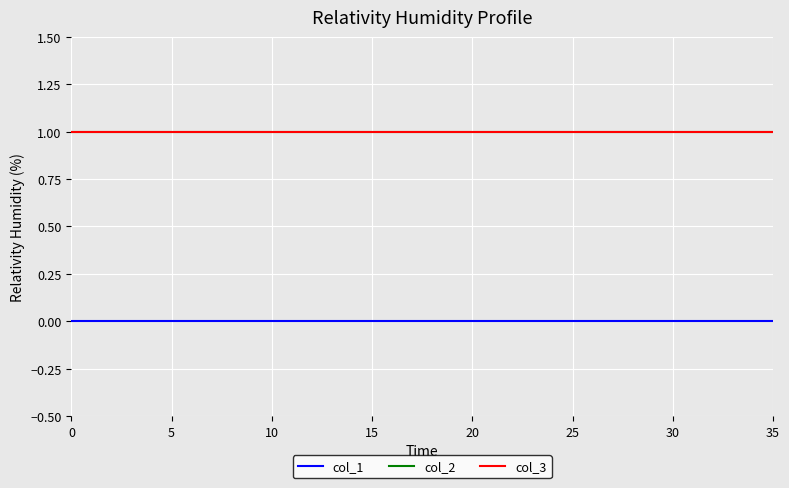

Reading left to right, what are all the values shown in this chart?

col_1: 0	0	0	0	0	0	0	0	0	0	0	0	0	0	0	0	0	0	0	0	0	0	0	0	0	0	0	0	0	0	0	0	0	0	0	0
col_2: 1	1	1	1	1	1	1	1	1	1	1	1	1	1	1	1	1	1	1	1	1	1	1	1	1	1	1	1	1	1	1	1	1	1	1	1
col_3: 1	1	1	1	1	1	1	1	1	1	1	1	1	1	1	1	1	1	1	1	1	1	1	1	1	1	1	1	1	1	1	1	1	1	1	1